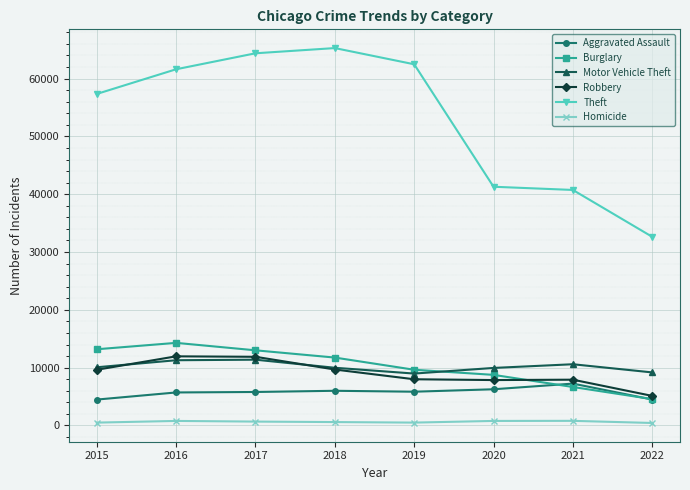

What is the average value of the Burglary series?

10228